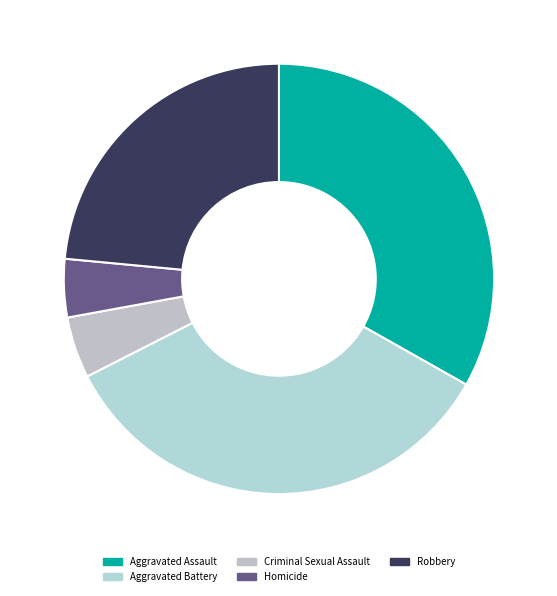

Combined, do Robbery and Aggravated Assault account for over 50%?

Yes